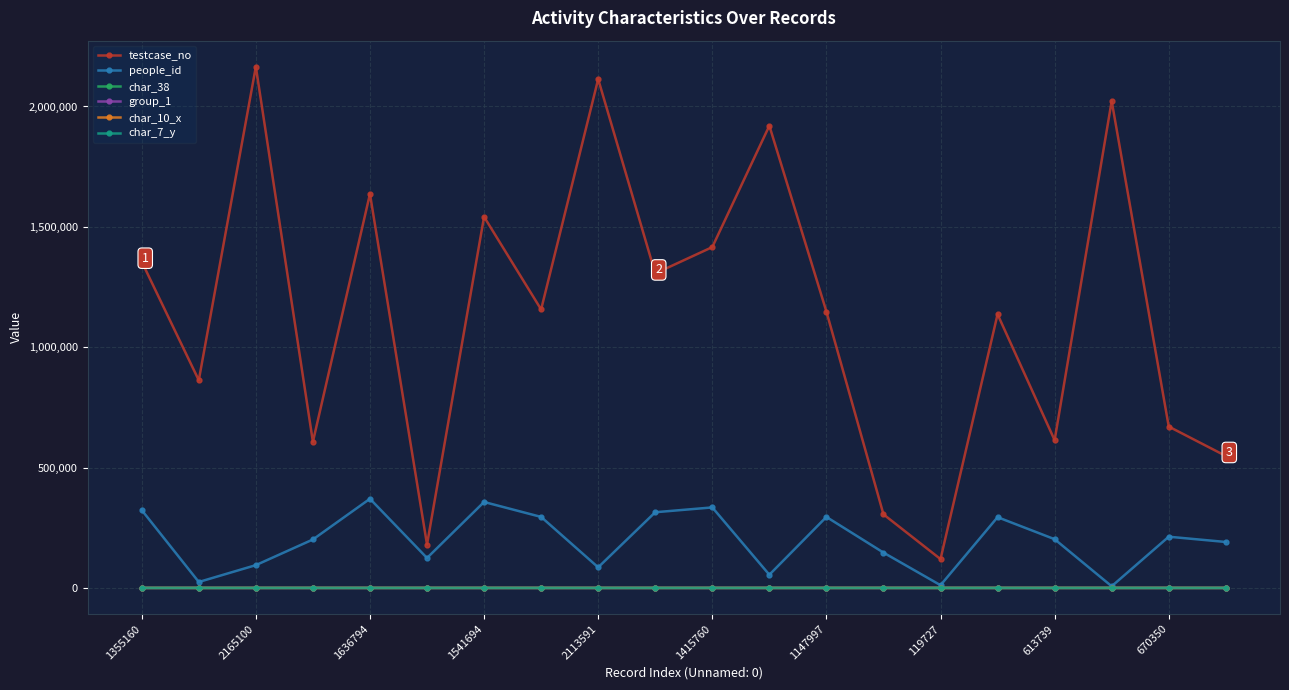

Which series has the largest total across all categories?

testcase_no